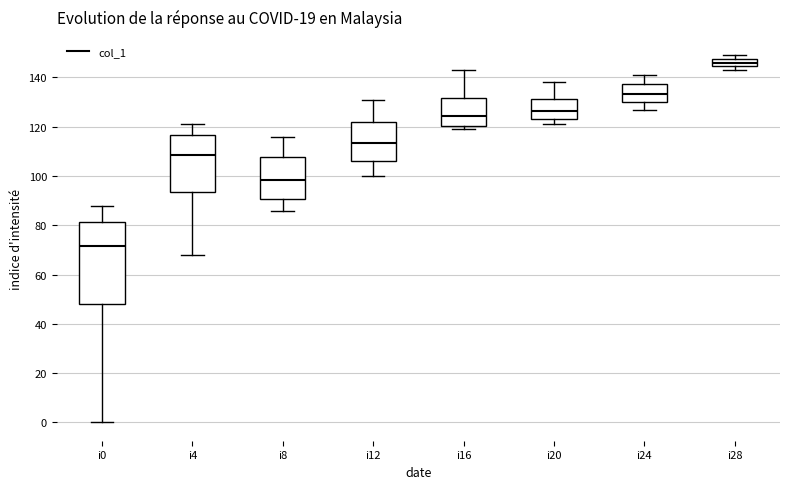

Which box is the tallest, from its lower edge to its upper edge?

i0